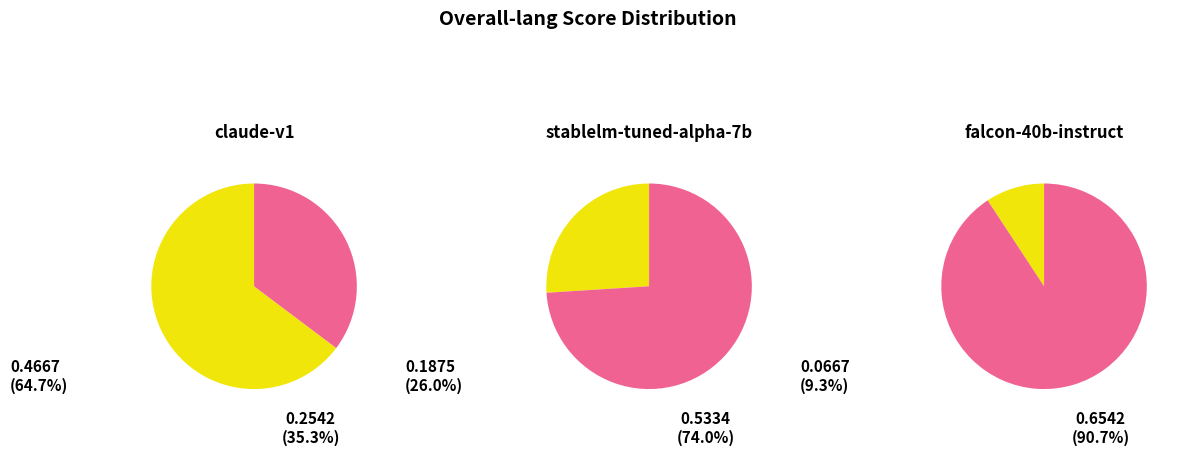

Rank the categories by value from highest to lowest.

claude-v1, stablelm-tuned-alpha-7b, falcon-40b-instruct